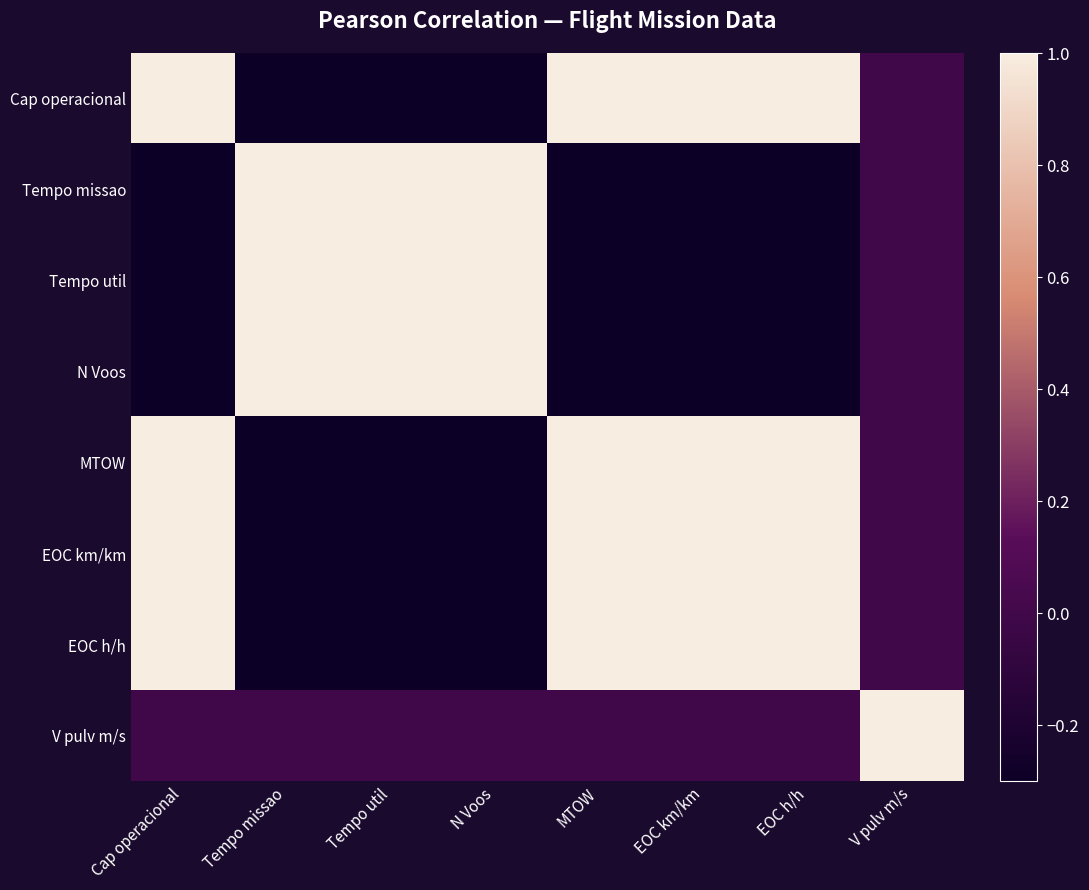

Reading left to right, transcribe all the data shown in this chart.

Cap operacional: Cap operacional=1	Tempo missao=-1	Tempo util=-1	N Voos=-1	MTOW=1	EOC km/km=1	EOC h/h=1	V pulv m/s=0
Tempo missao: Cap operacional=-1	Tempo missao=1	Tempo util=1	N Voos=1	MTOW=-1	EOC km/km=-1	EOC h/h=-1	V pulv m/s=0
Tempo util: Cap operacional=-1	Tempo missao=1	Tempo util=1	N Voos=1	MTOW=-1	EOC km/km=-1	EOC h/h=-1	V pulv m/s=0
N Voos: Cap operacional=-1	Tempo missao=1	Tempo util=1	N Voos=1	MTOW=-1	EOC km/km=-1	EOC h/h=-1	V pulv m/s=0
MTOW: Cap operacional=1	Tempo missao=-1	Tempo util=-1	N Voos=-1	MTOW=1	EOC km/km=1	EOC h/h=1	V pulv m/s=0
EOC km/km: Cap operacional=1	Tempo missao=-1	Tempo util=-1	N Voos=-1	MTOW=1	EOC km/km=1	EOC h/h=1	V pulv m/s=0
EOC h/h: Cap operacional=1	Tempo missao=-1	Tempo util=-1	N Voos=-1	MTOW=1	EOC km/km=1	EOC h/h=1	V pulv m/s=0
V pulv m/s: Cap operacional=0	Tempo missao=0	Tempo util=0	N Voos=0	MTOW=0	EOC km/km=0	EOC h/h=0	V pulv m/s=1